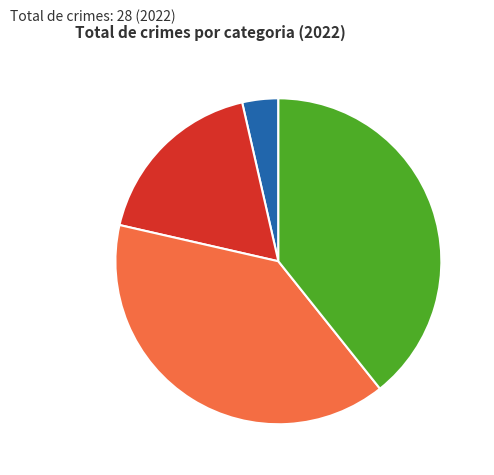

How many slices are in this pie chart?

4